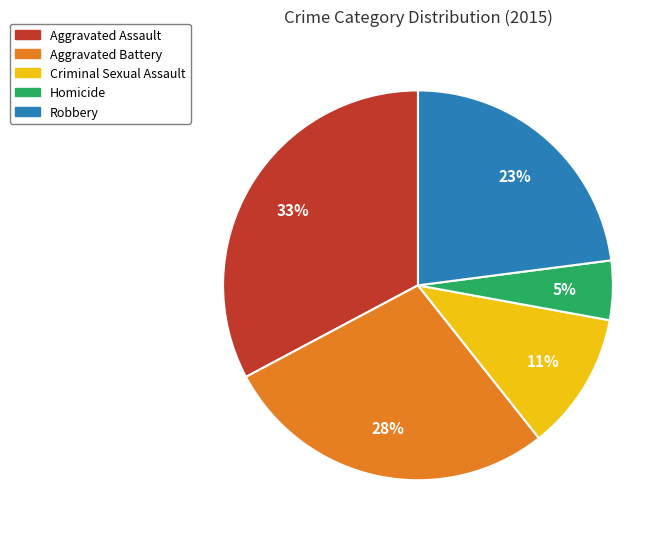

Does any single category account for the majority?

No